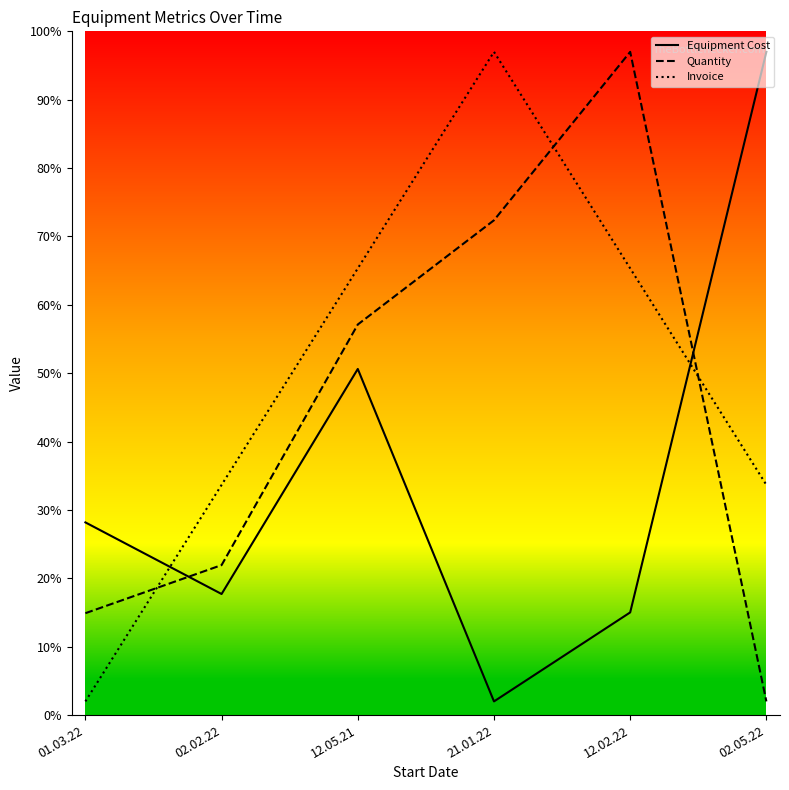

What is the difference between the maximum and minimum values in the Equipment Cost series?

95.0